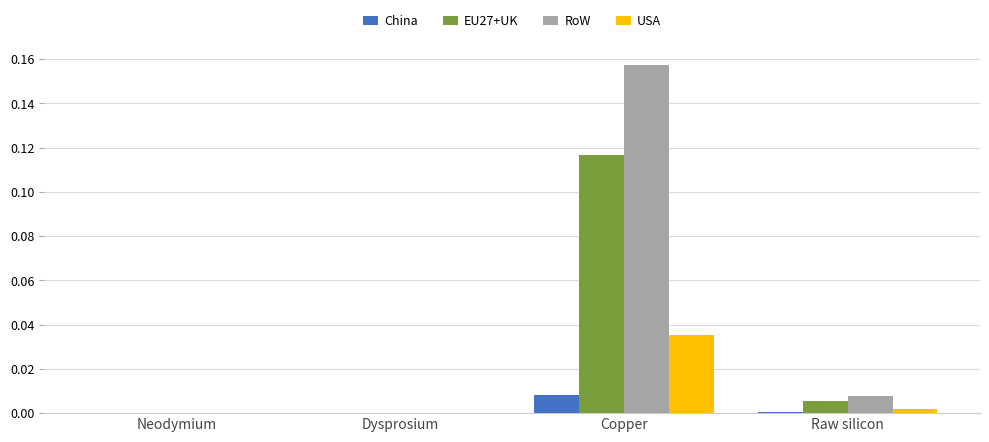

True or false: RoW has a value of 0.0 at Dysprosium.

True